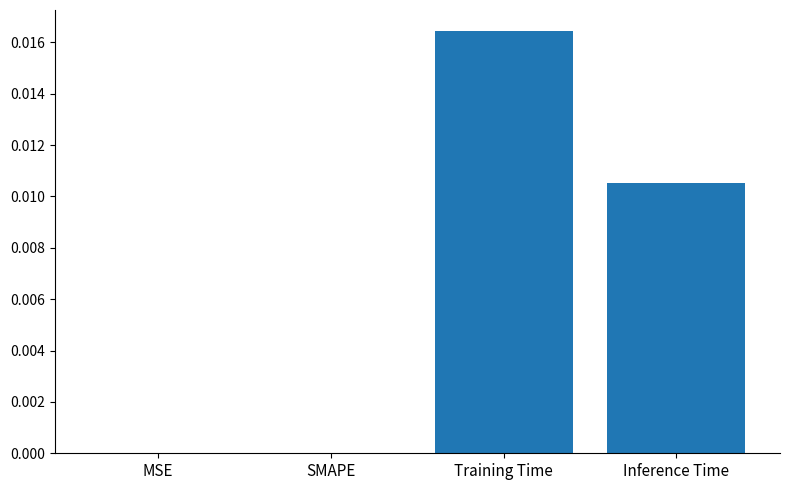

Which has a higher value, SMAPE or Inference Time?

Inference Time